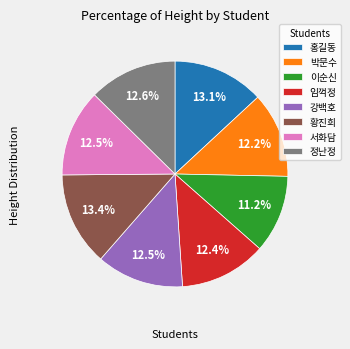

Is it true that 정난정 is 6% of the pie?

False